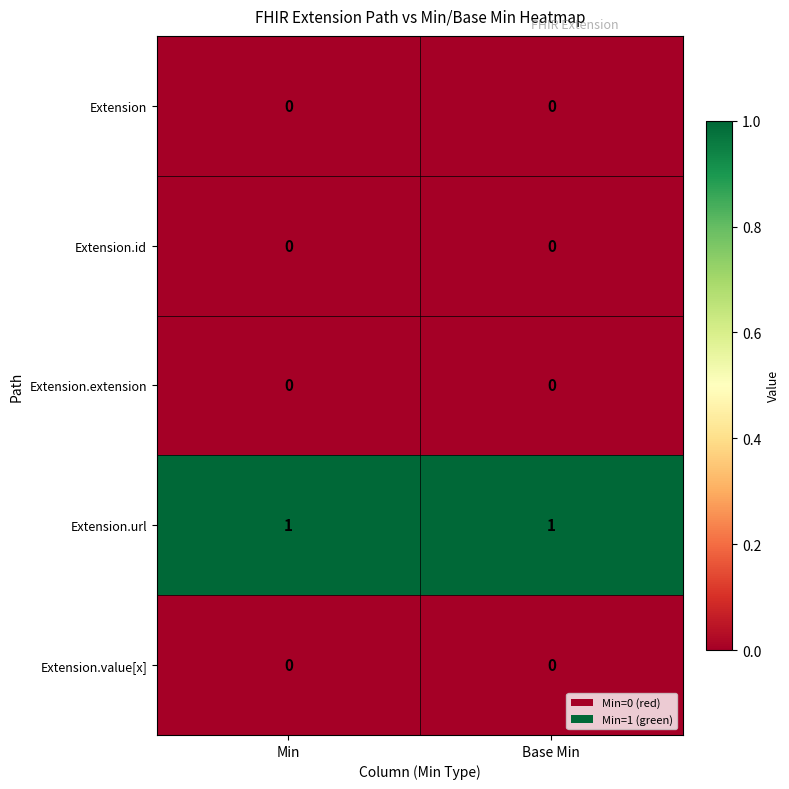

Which series has the largest total across all categories?

Extension.url